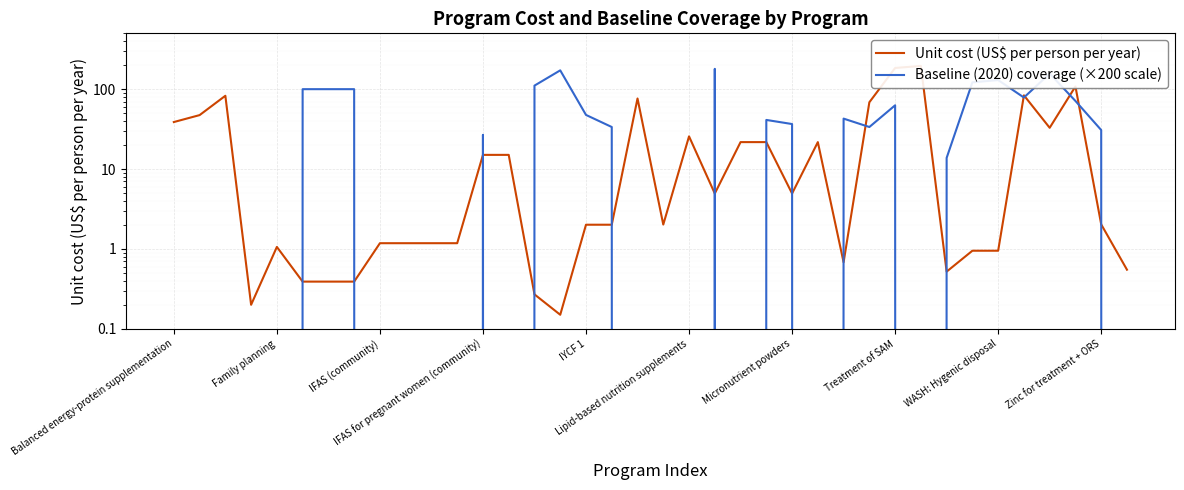

Between 28 and Lipid-based nutrition supplements, which is larger?

28